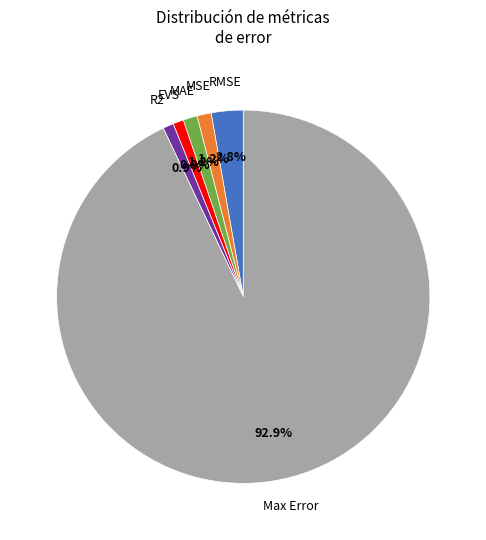

Is there a majority slice in this chart?

Yes